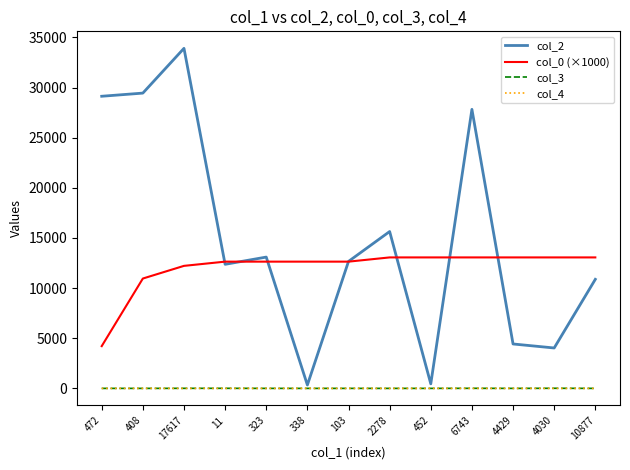

At which category is the sum across all series the highest?

17617